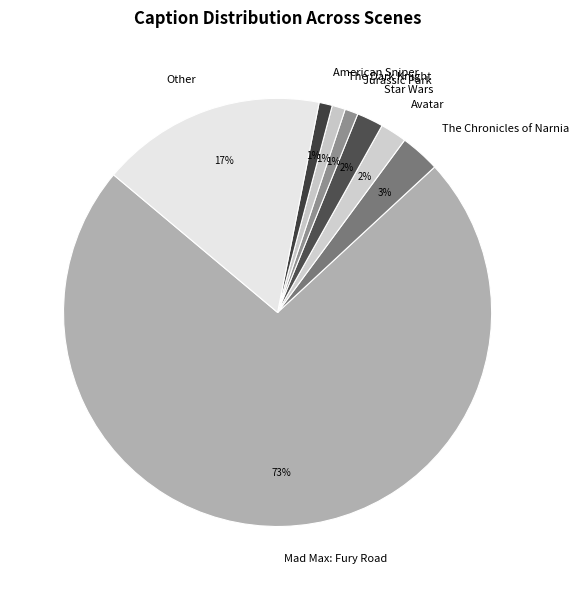

How many slices are in this pie chart?

8